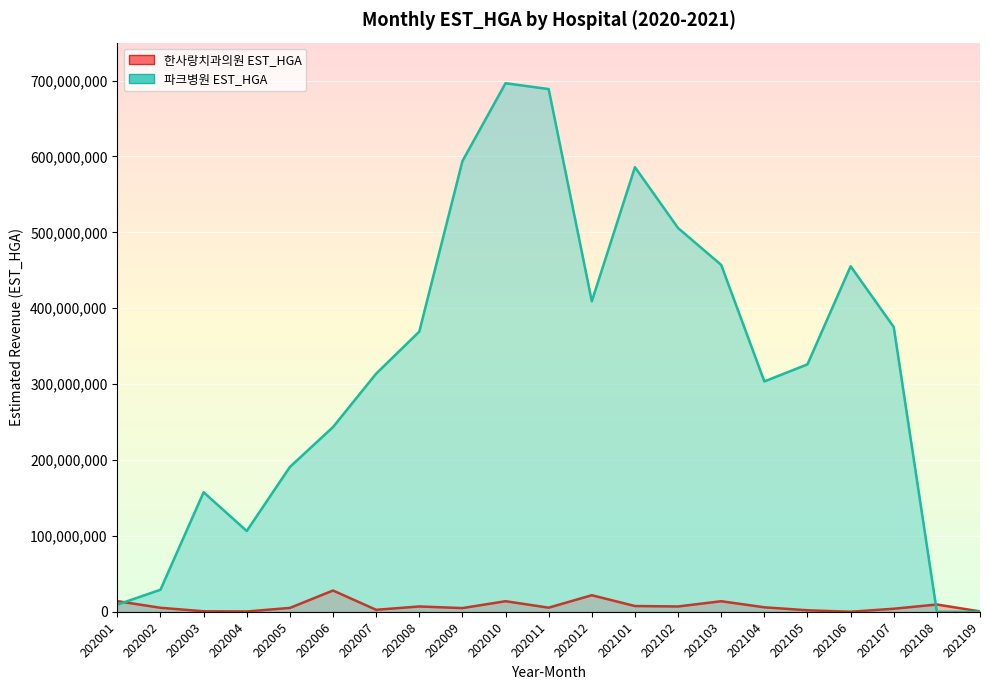

What is the difference between the second highest and minimum values in the 파크병원 EST_HGA series?

688791735